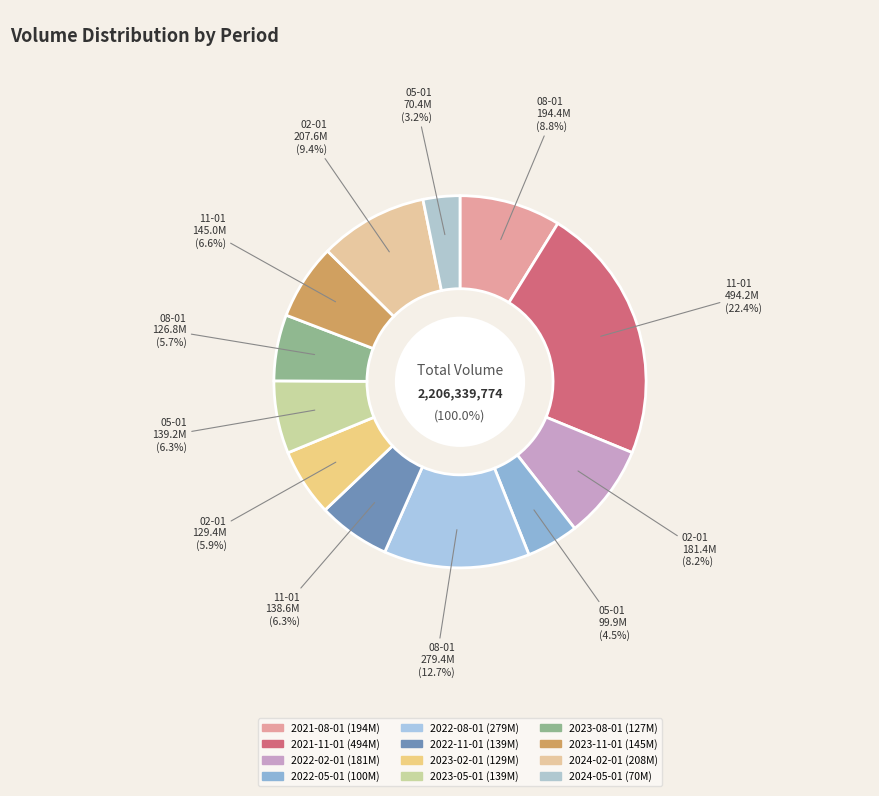

How many slices are in this pie chart?

12